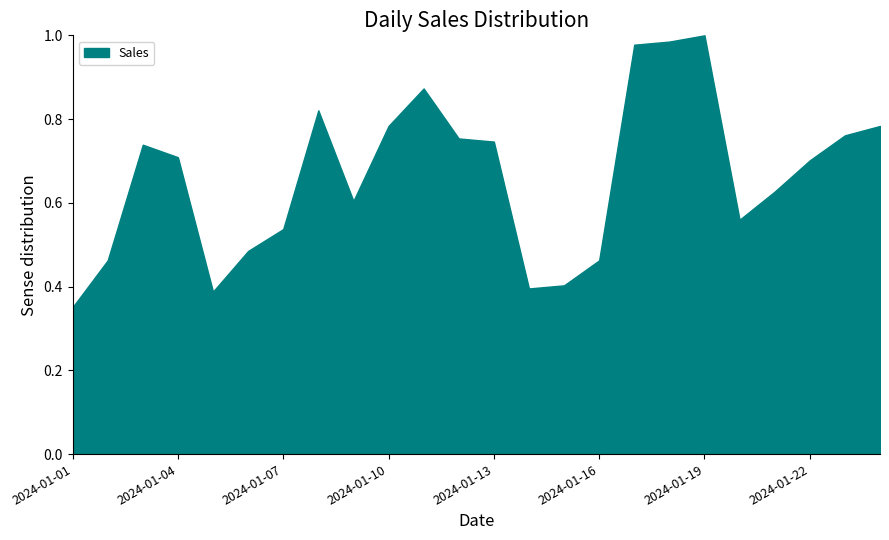

How many interior local valleys (lower than both neighbors) does the data have?

4